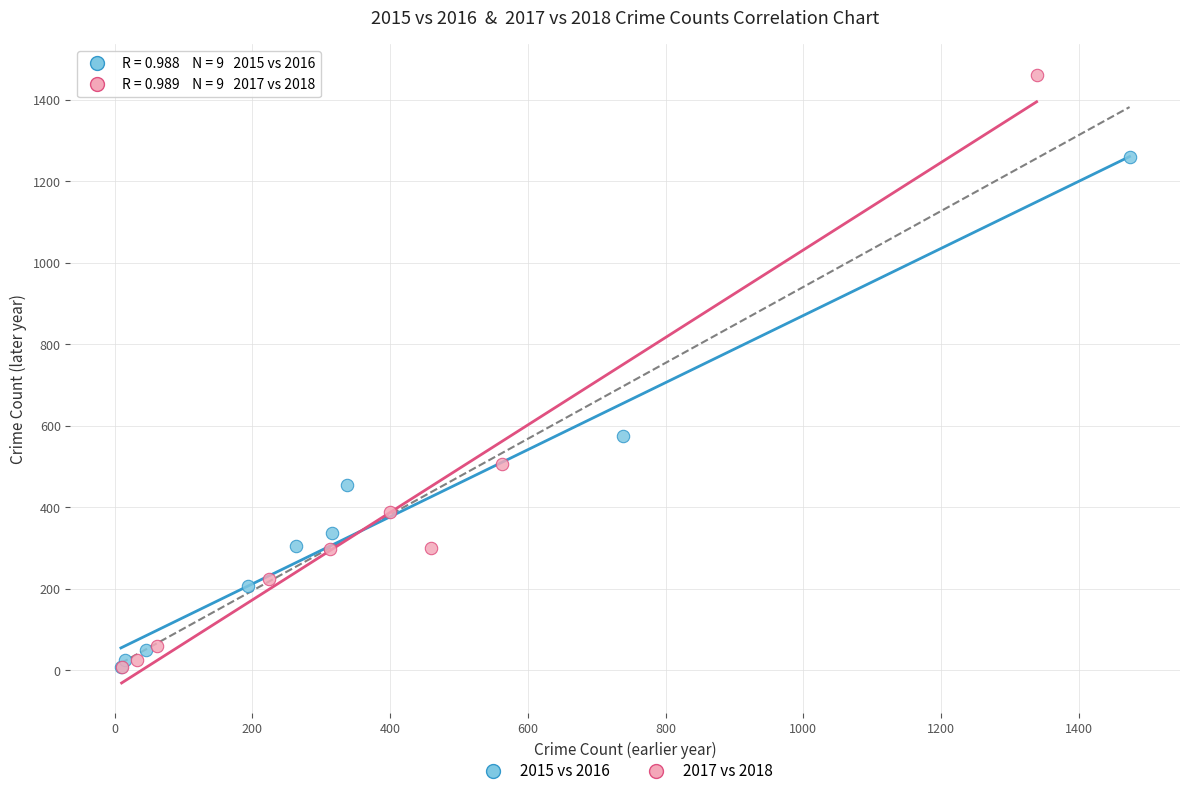

Which series has the largest Y range (max minus min)?

2017 vs 2018